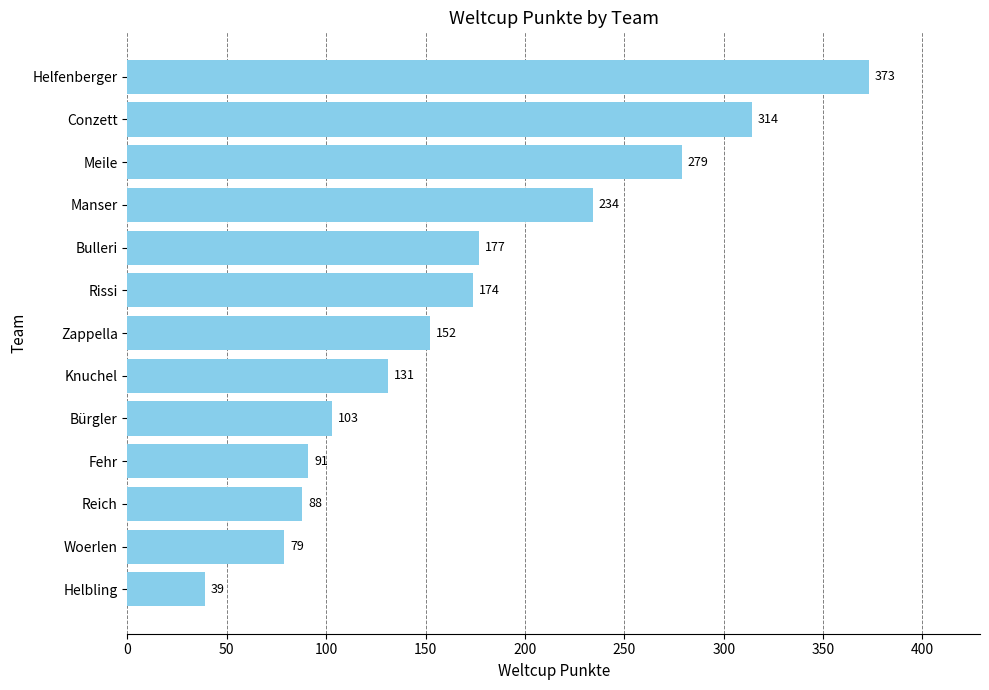

What value does the data have at Helfenberger, to the nearest 10?

370